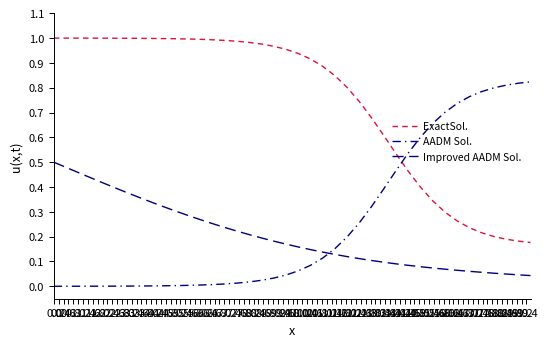

Which series has the largest total across all categories?

ExactSol.